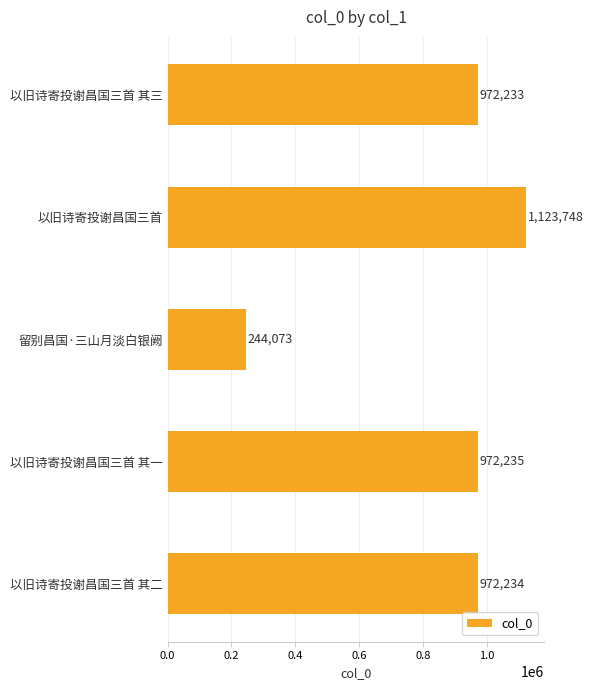

What is the label of the 3rd bar from the top?

留别昌国·三山月淡白银阙